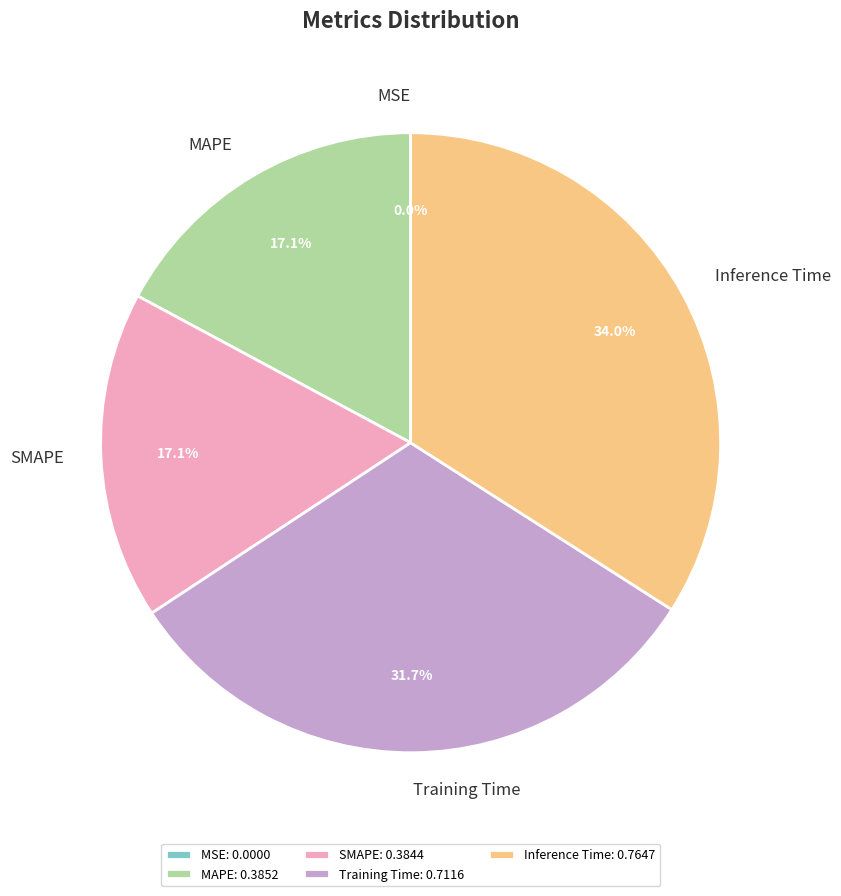

Do MAPE and Training Time together represent more than half of the pie?

No